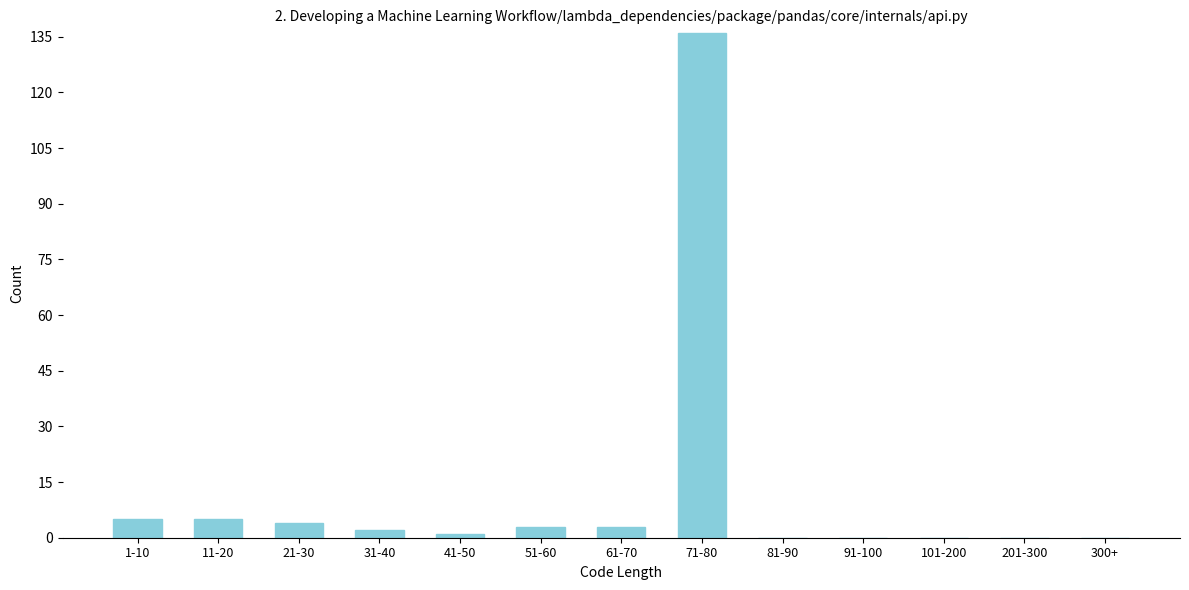

Reading right to left, list all the values displayed in this chart.

300+=0	201-300=0	101-200=0	91-100=0	81-90=0	71-80=136	61-70=3	51-60=3	41-50=1	31-40=2	21-30=4	11-20=5	1-10=5